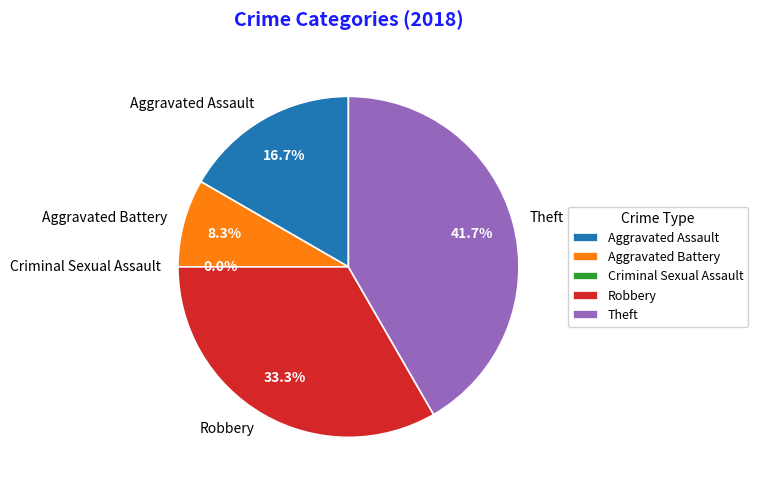

Does Aggravated Assault account for over 50% of the chart?

No